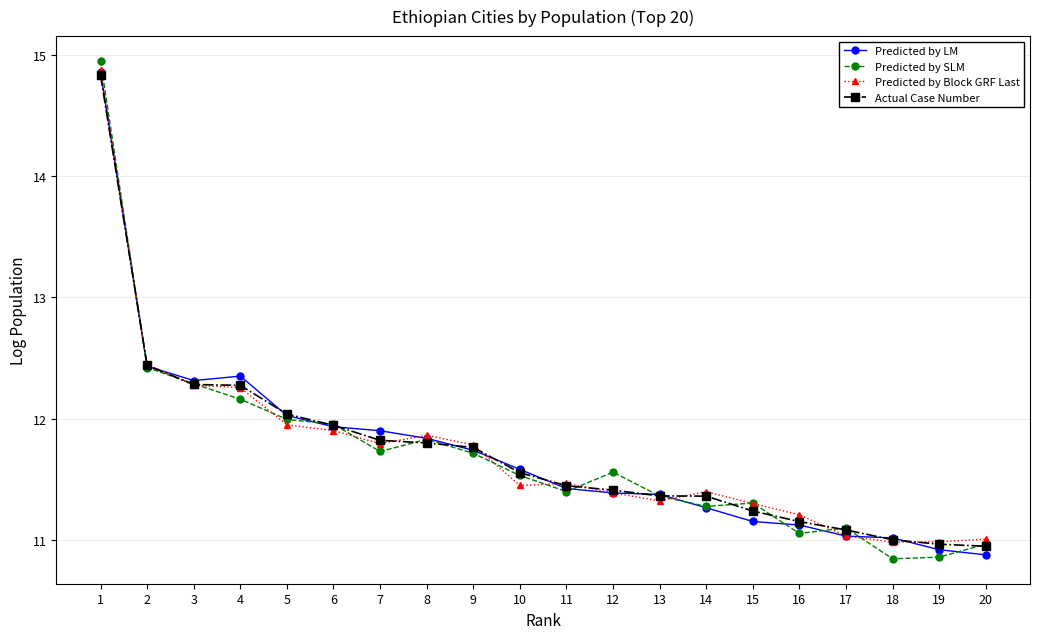

What is the total value across all series at 6?

47.7